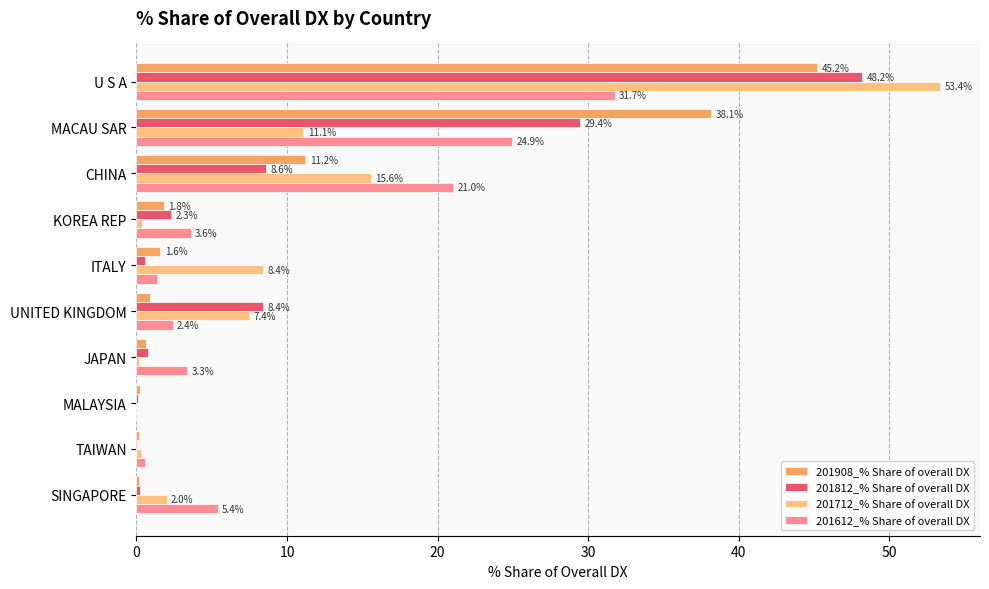

What is the sum of all 201908_% Share of overall DX values?

100.0